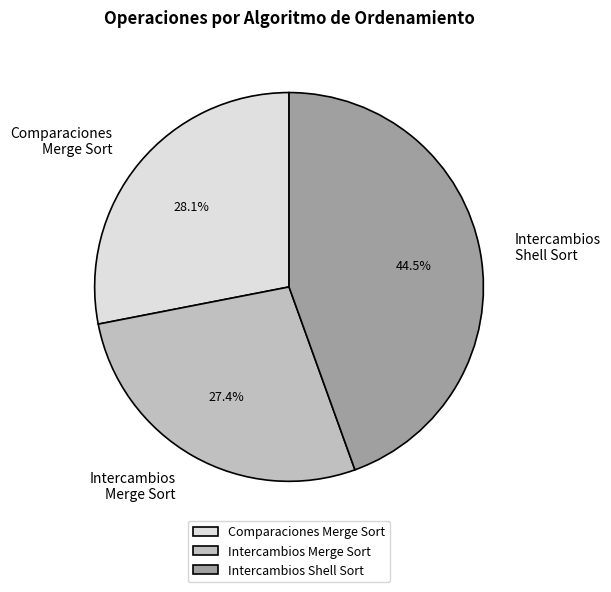

The Intercambios Shell Sort slice represents 32% of the pie. True or false?

False